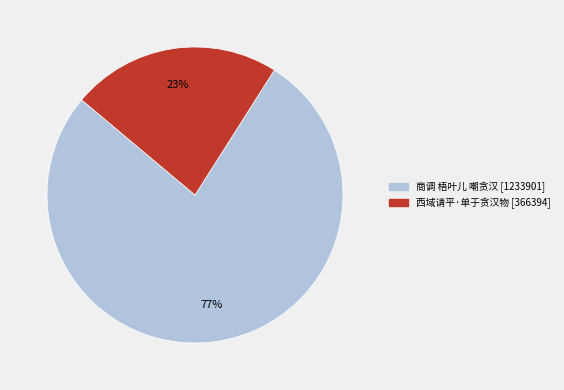

To the nearest percent, what is the difference between the 西域请平·单于贪汉物 and 商调 梧叶儿 嘲贪汉 slice percentages?

54%